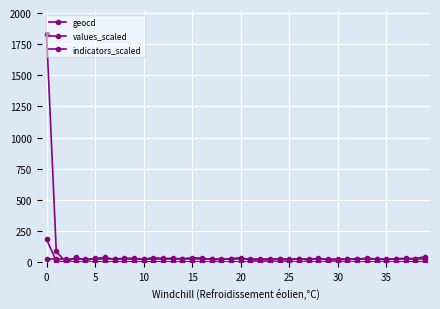

How many data points does each series have?

40